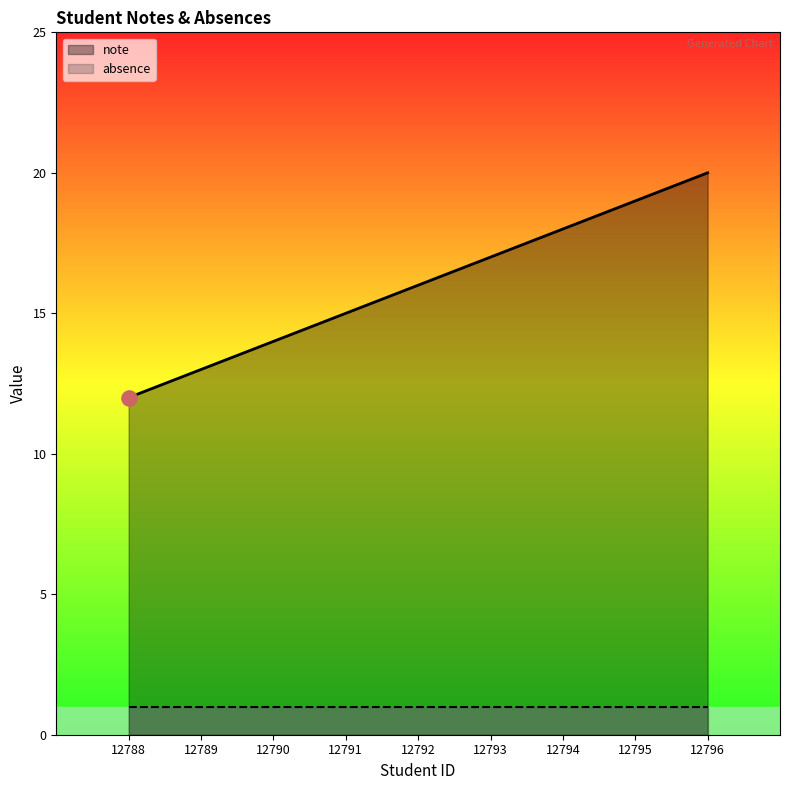

What is the change in value from 12792 to 12796?

+4